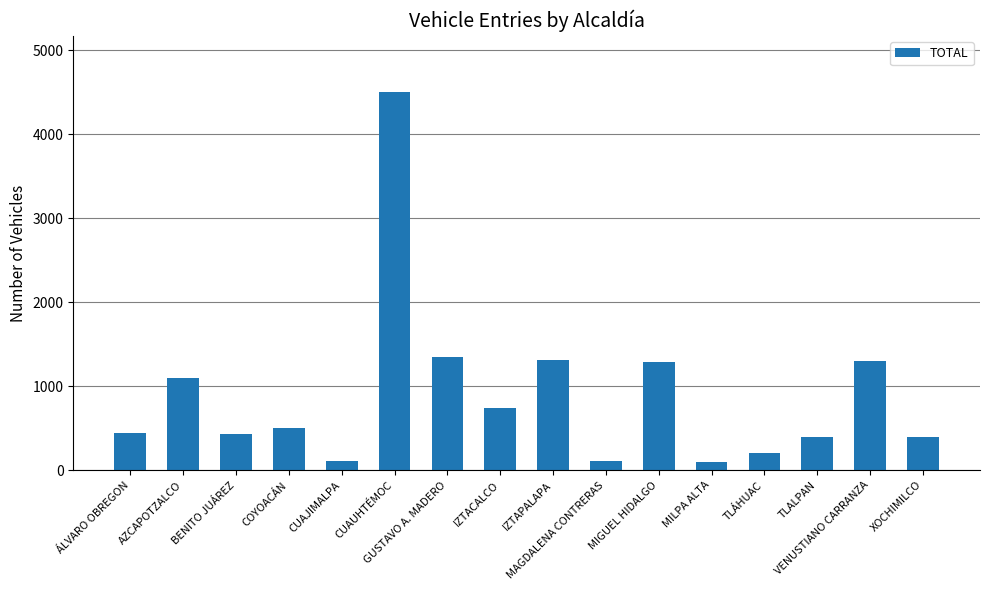

What value does the data have at IZTACALCO, to the nearest 10?

750